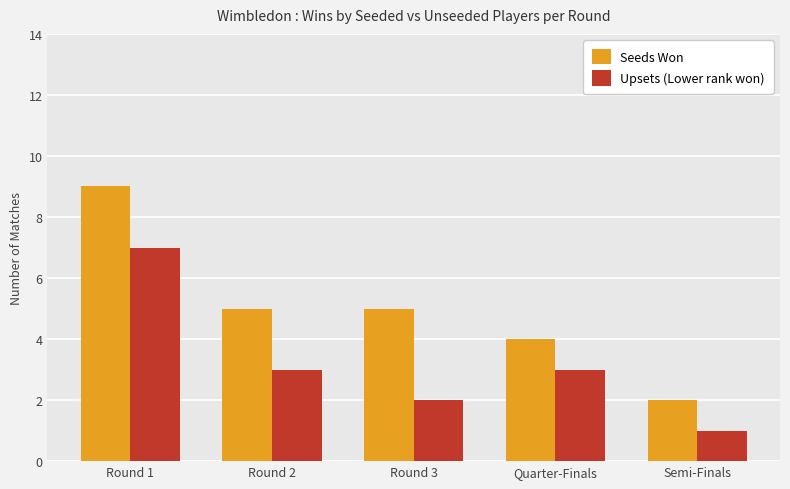

At which category is the sum across all series the highest?

Round 1